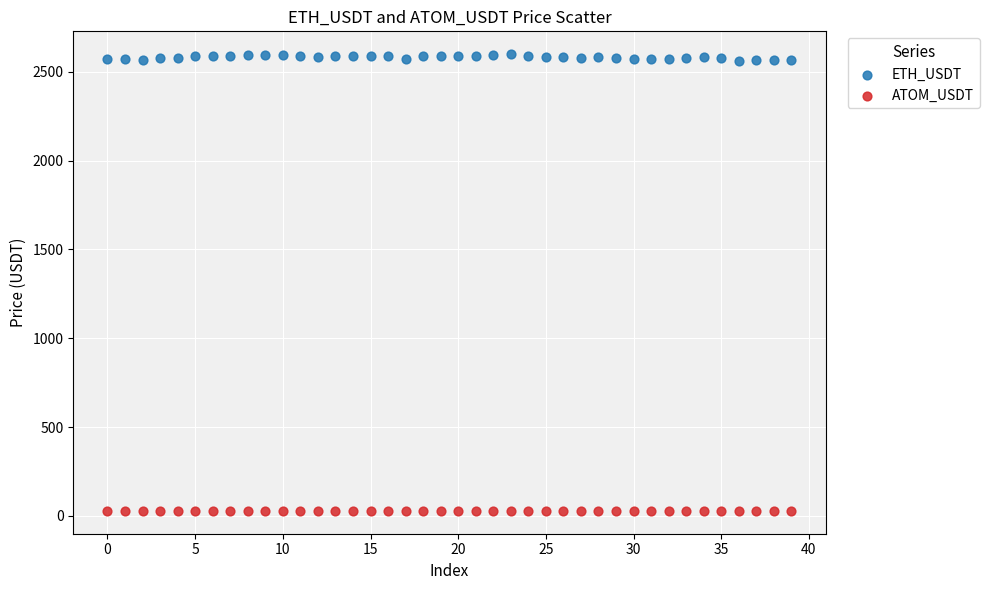

Which series has the widest spread of Y values?

ETH_USDT